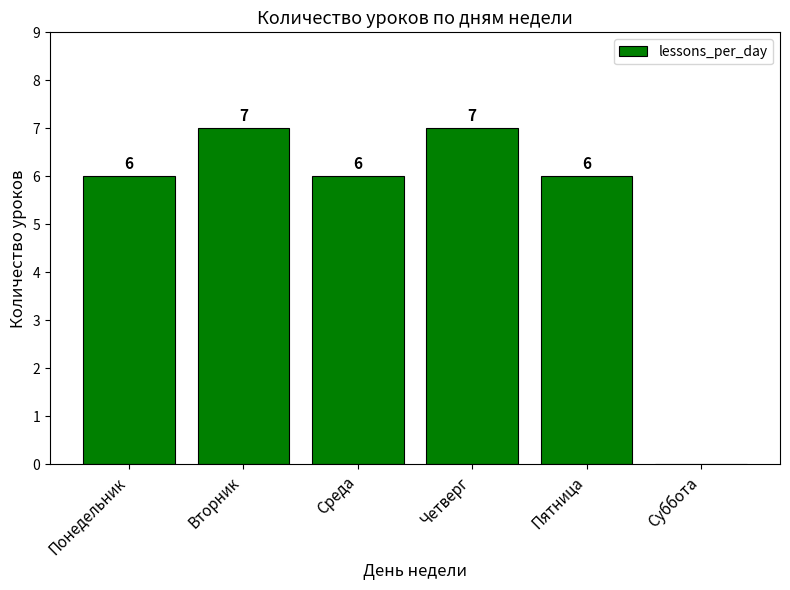

True or false: the data shows 10 at Среда.

False